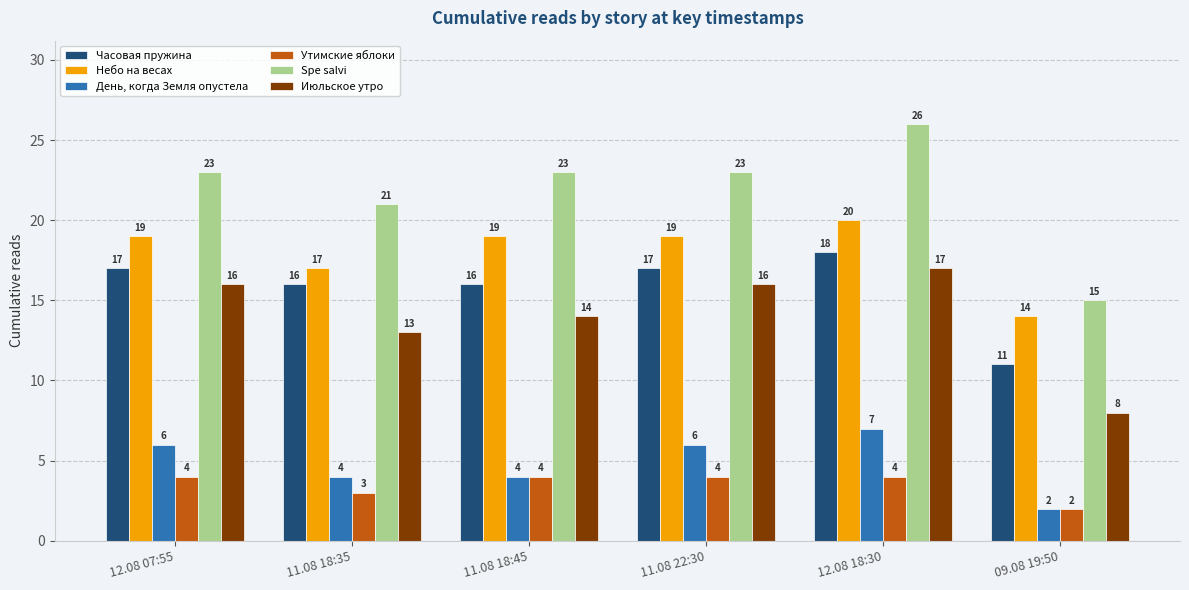

Is the value of Небо на весах at 12.08 18:30 greater than the value of Утимские яблоки at 11.08 18:45?

Yes